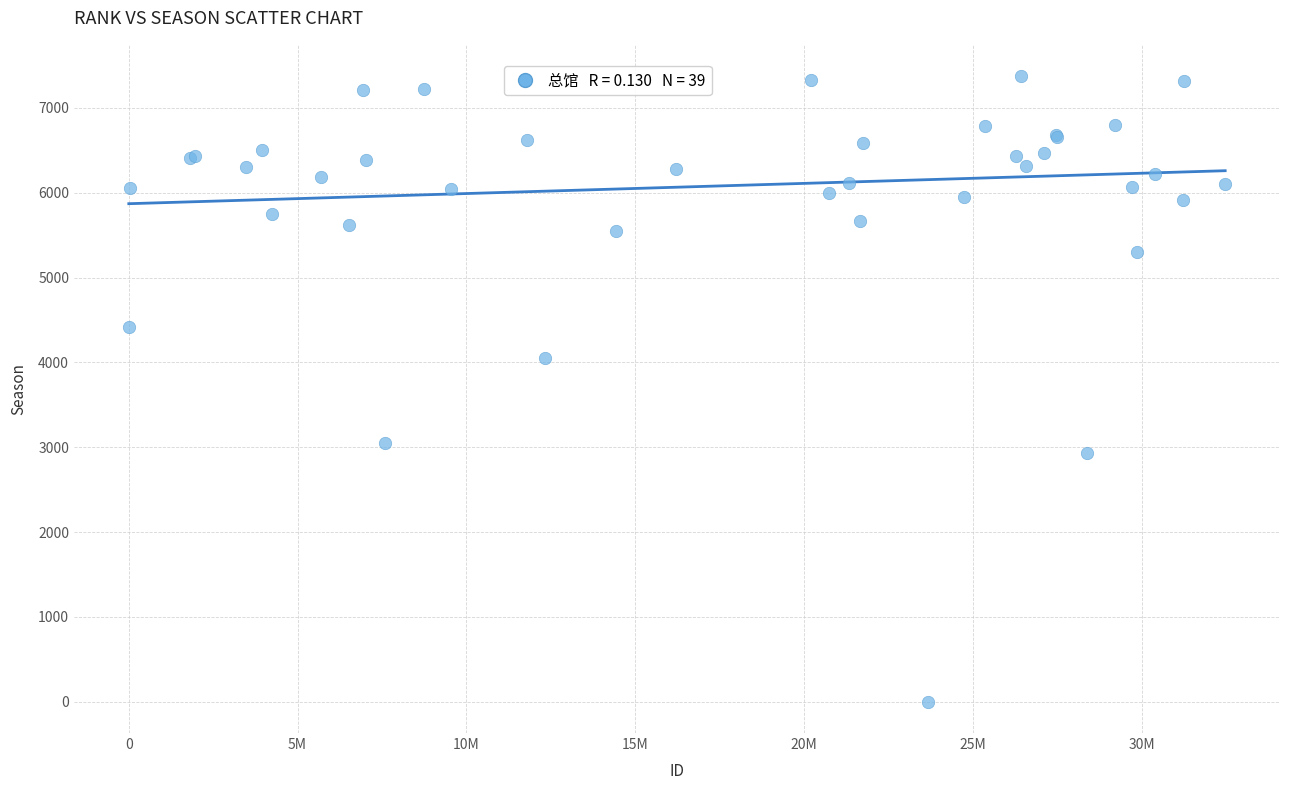

What Y value in the scatter plot is closest to 3687?

4056